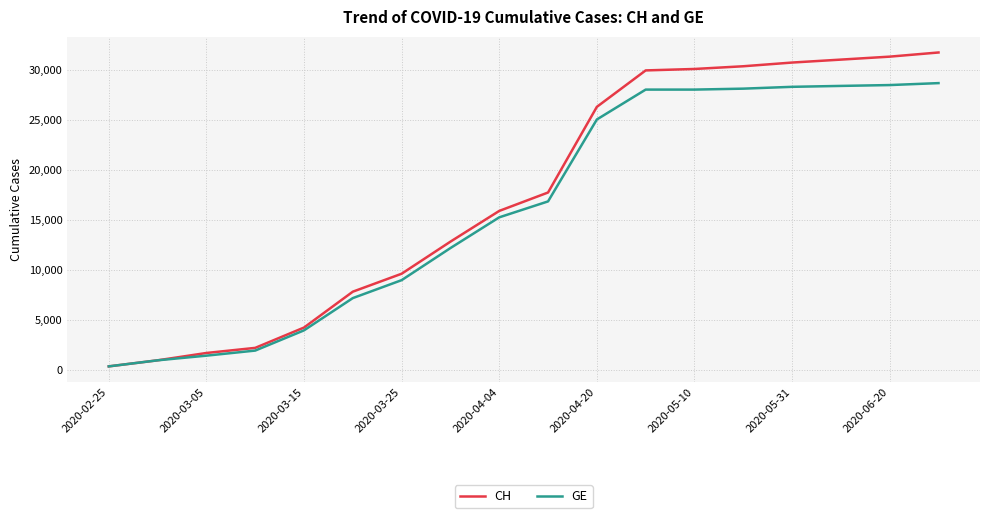

Which series has the widest spread of values?

CH